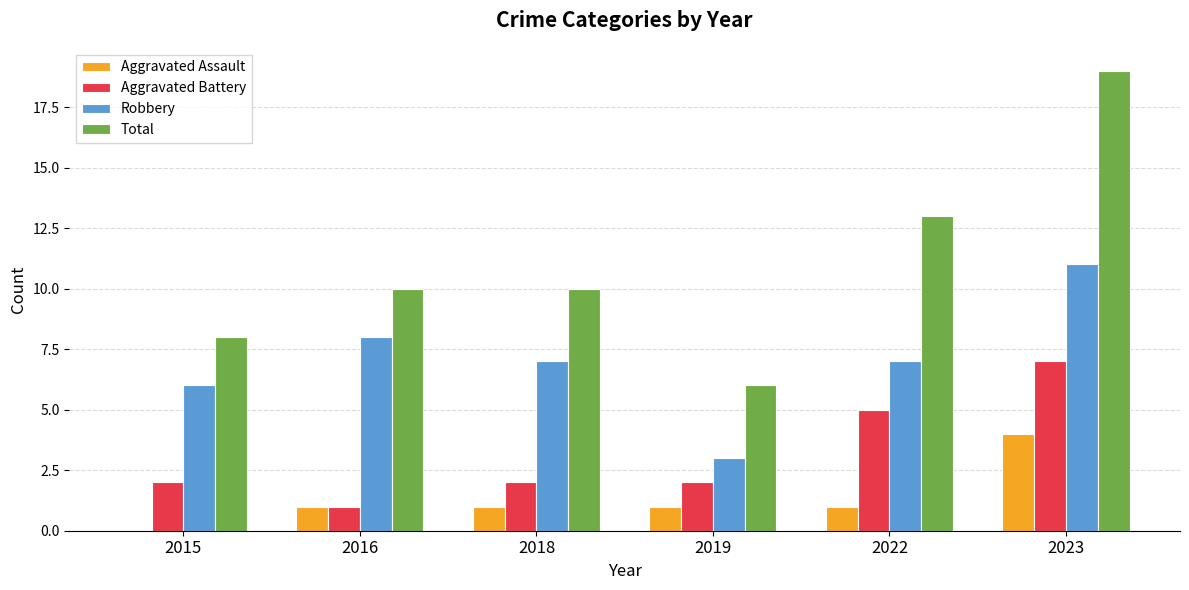

What is the sum of the Aggravated Battery values at 2015 and 2019?

4